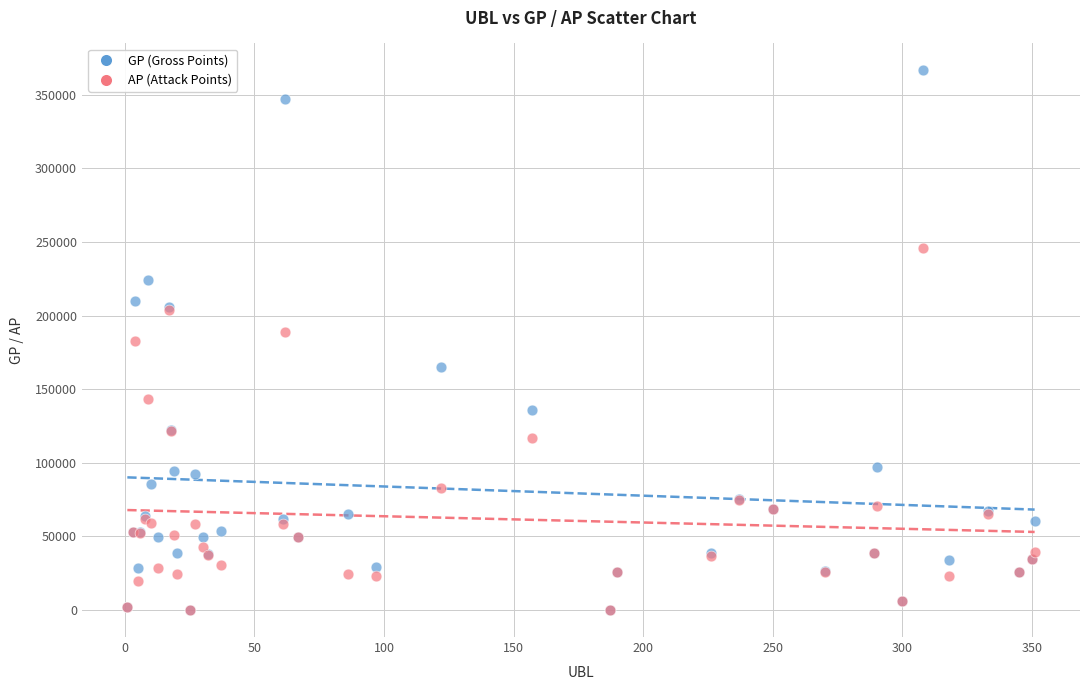

Which series contains the highest Y value?

GP (Gross Points)